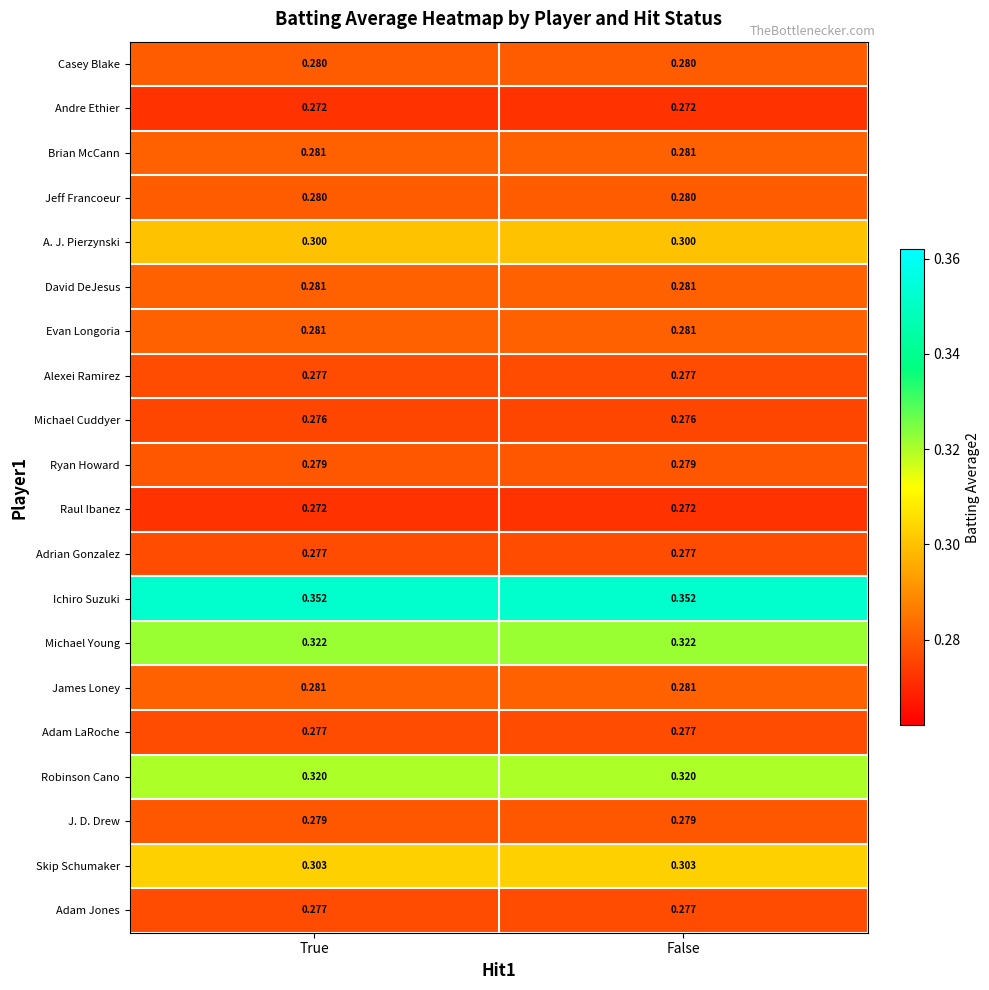

Is the value of Andre Ethier at True greater than the value of Michael Young at False?

No